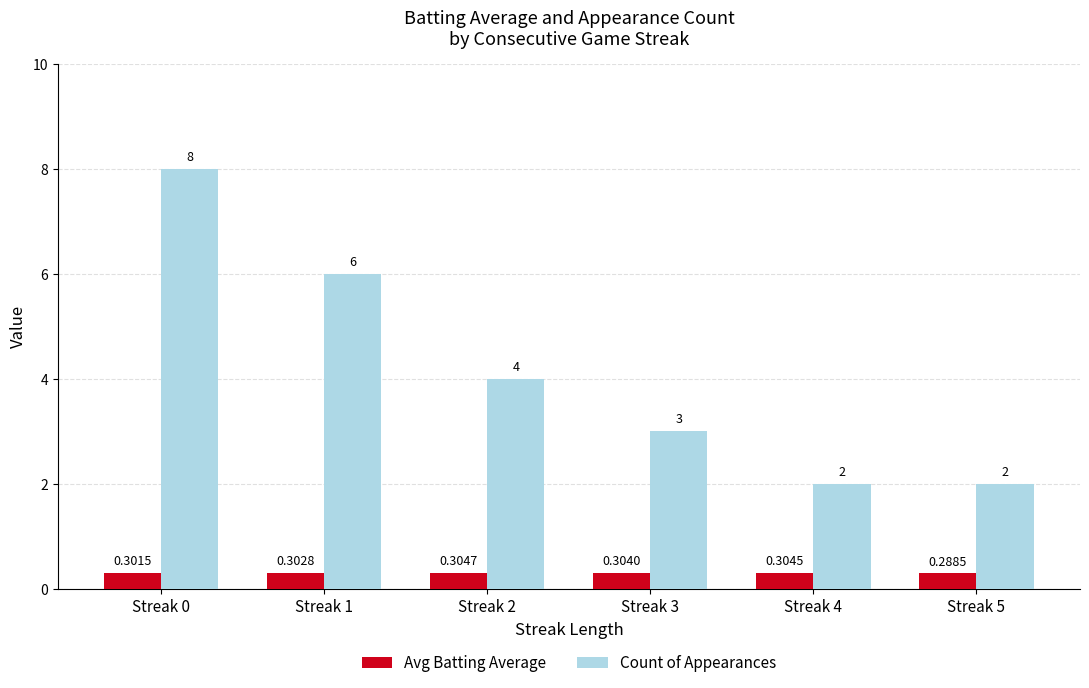

At Streak 0, list the series in order from largest to smallest.

Count of Appearances, Avg Batting Average